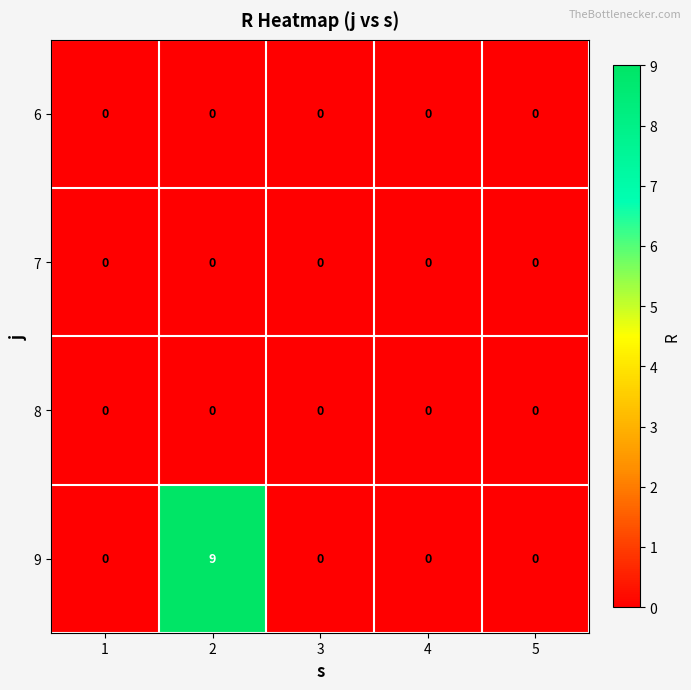

What is the spread (max minus min) of values at 2?

9